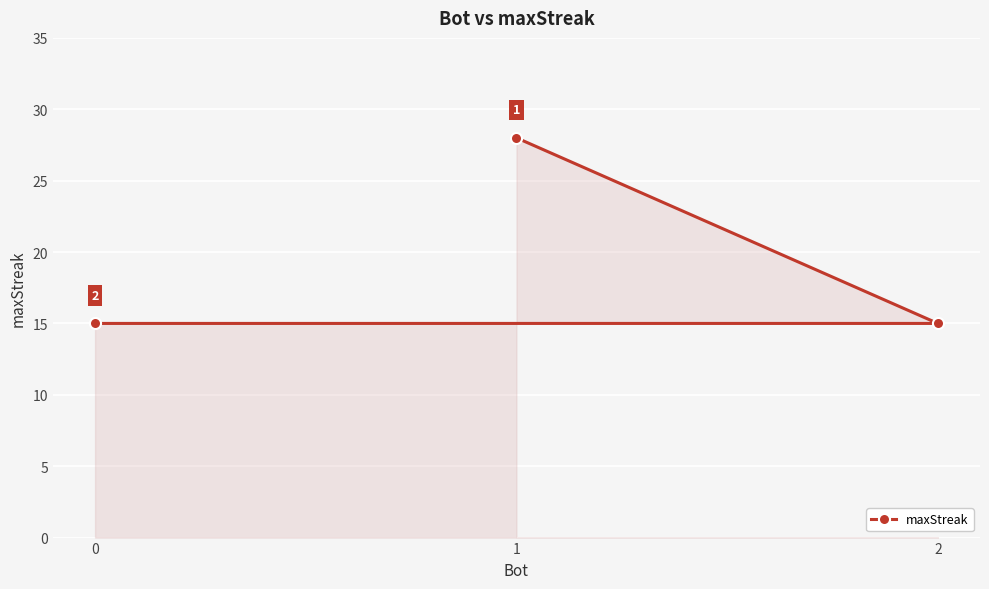

The chart shows a value of 15 at 0. True or false?

True